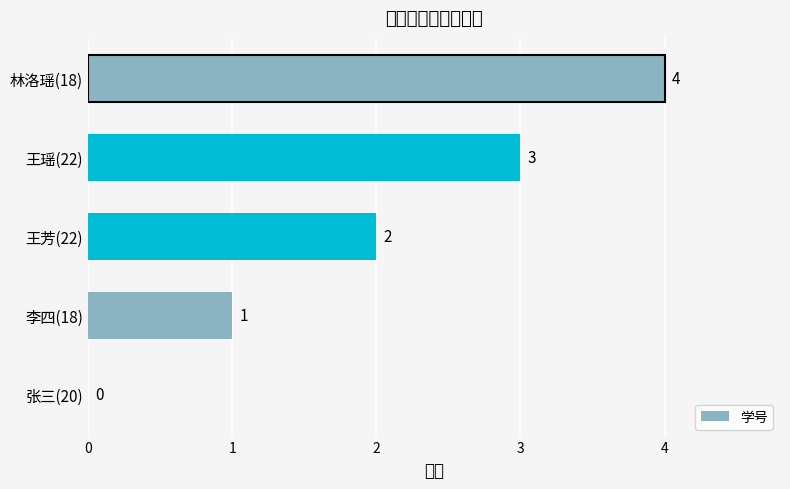

Between 王芳(22) and 李四(18), which is larger?

王芳(22)